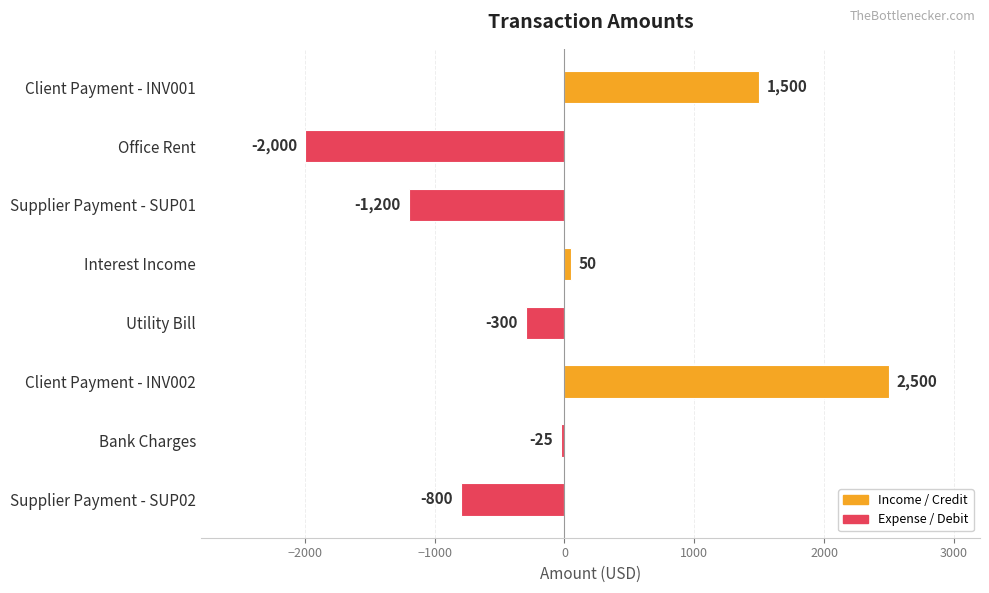

Reading top to bottom, list all the values displayed in this chart.

1500	-2000	-1200	50	-300	2500	-25	-800